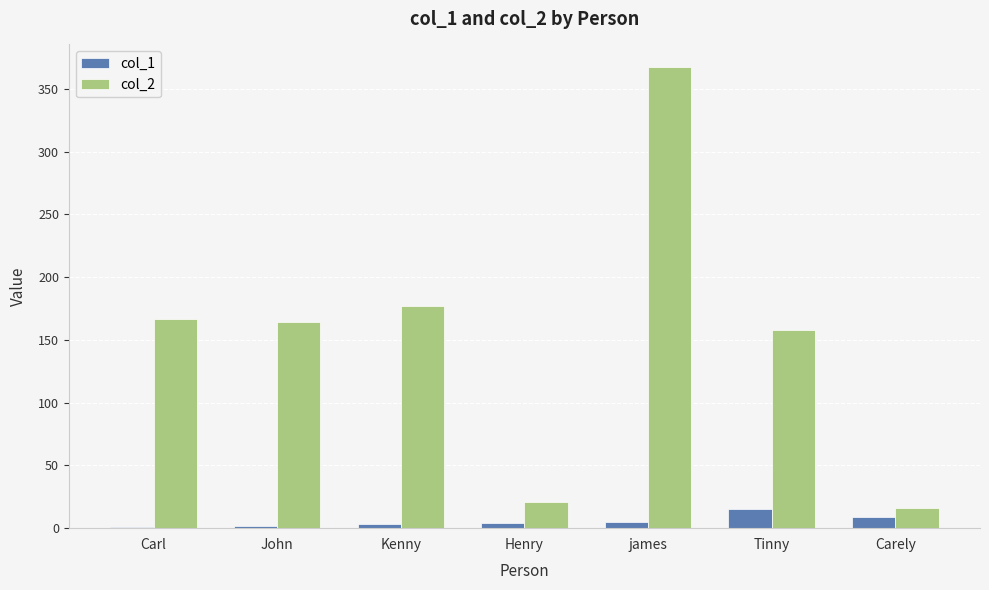

The value of col_2 at John is 164. True or false?

True